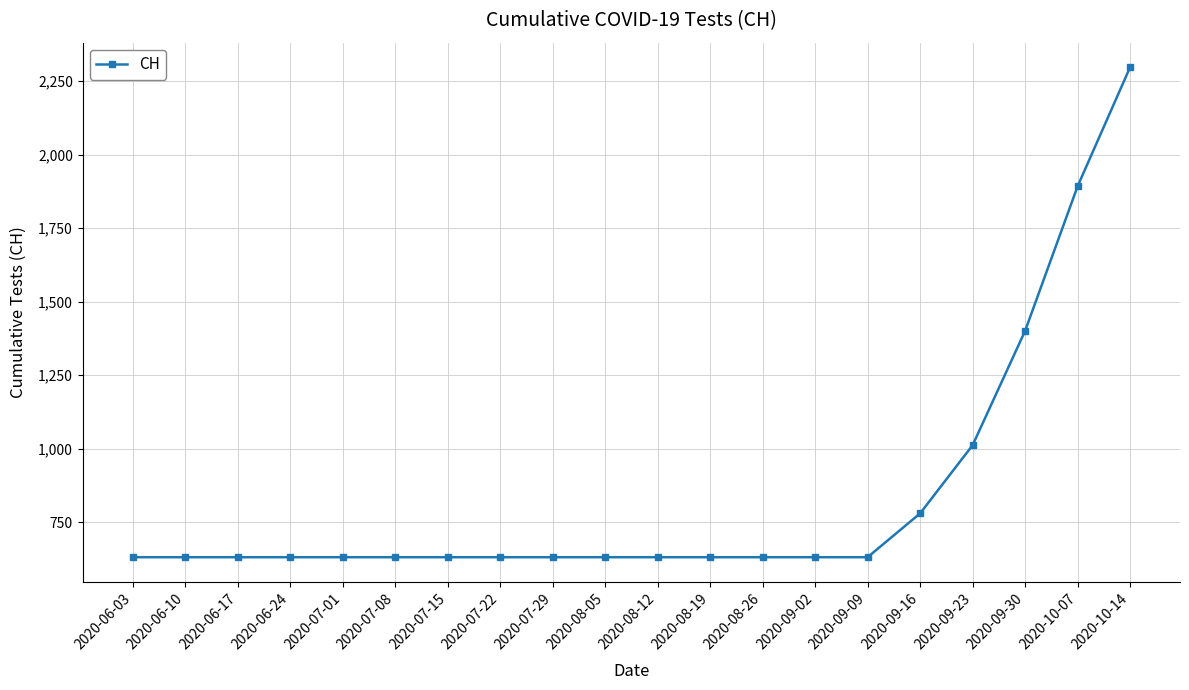

Reading left to right, what are all the values shown in this chart?

2020-06-03=631	2020-06-10=631	2020-06-17=631	2020-06-24=631	2020-07-01=631	2020-07-08=631	2020-07-15=631	2020-07-22=631	2020-07-29=631	2020-08-05=631	2020-08-12=631	2020-08-19=631	2020-08-26=631	2020-09-02=631	2020-09-09=631	2020-09-16=780	2020-09-23=1012	2020-09-30=1401	2020-10-07=1893	2020-10-14=2298